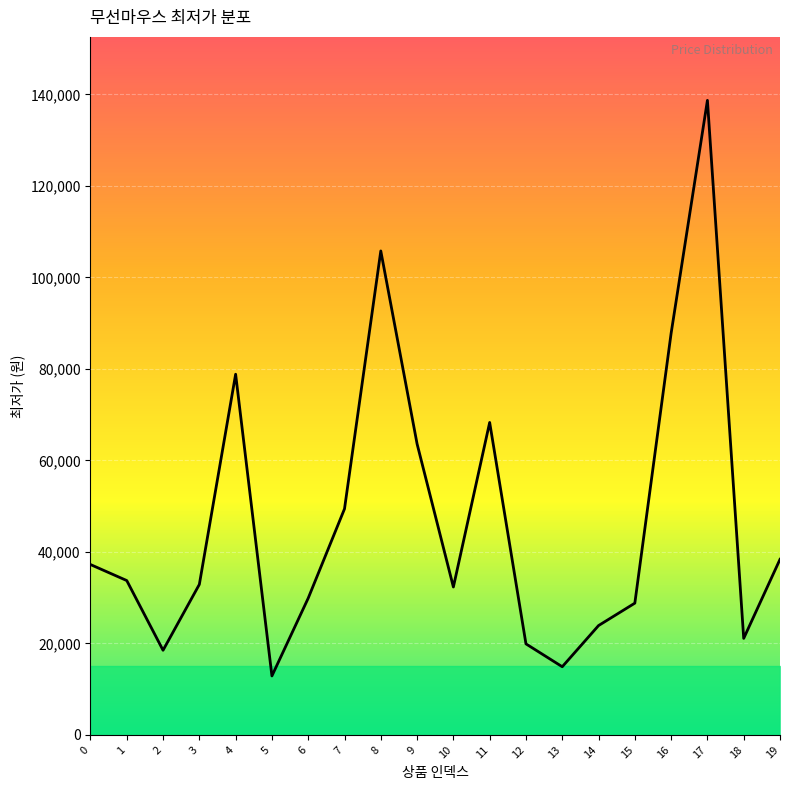

What is the ratio of the value at 11 to the value at 7?

1.4